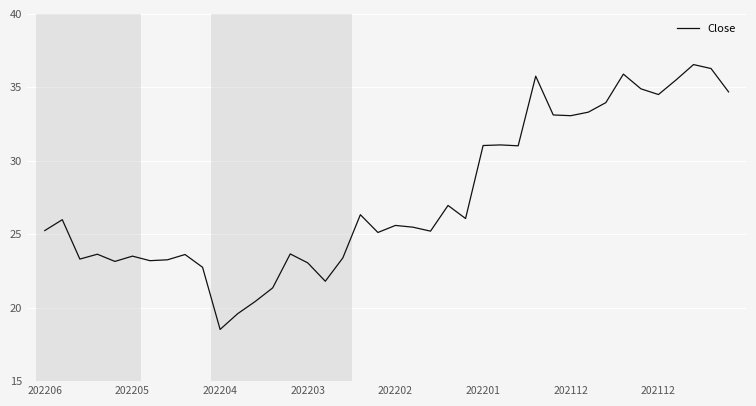

What is the smallest value displayed?

18.5